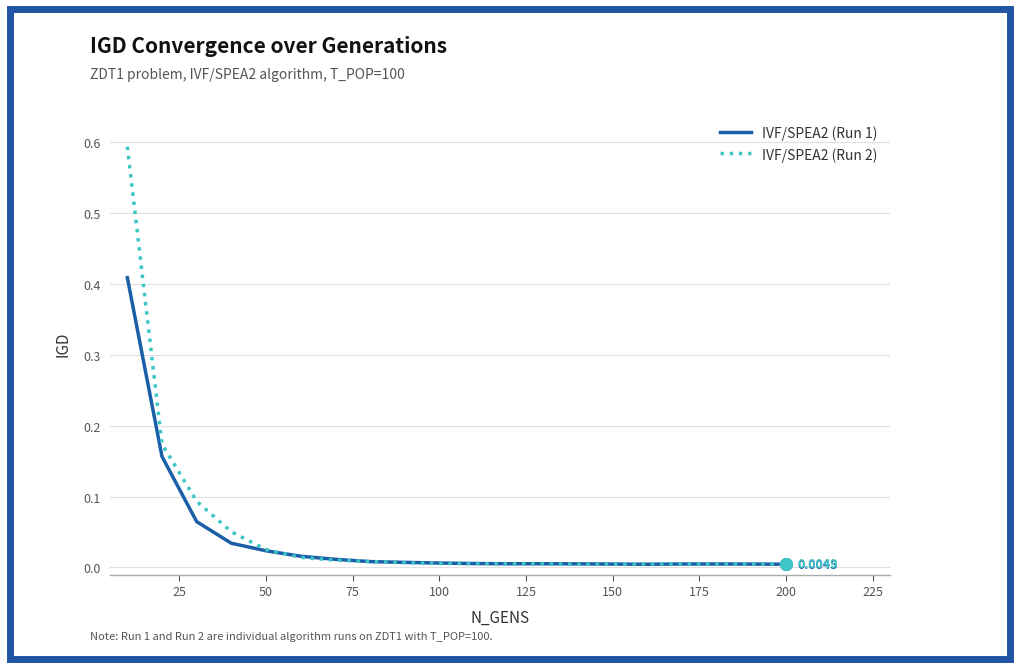

Which series has the widest spread of values?

IVF/SPEA2 (Run 2)